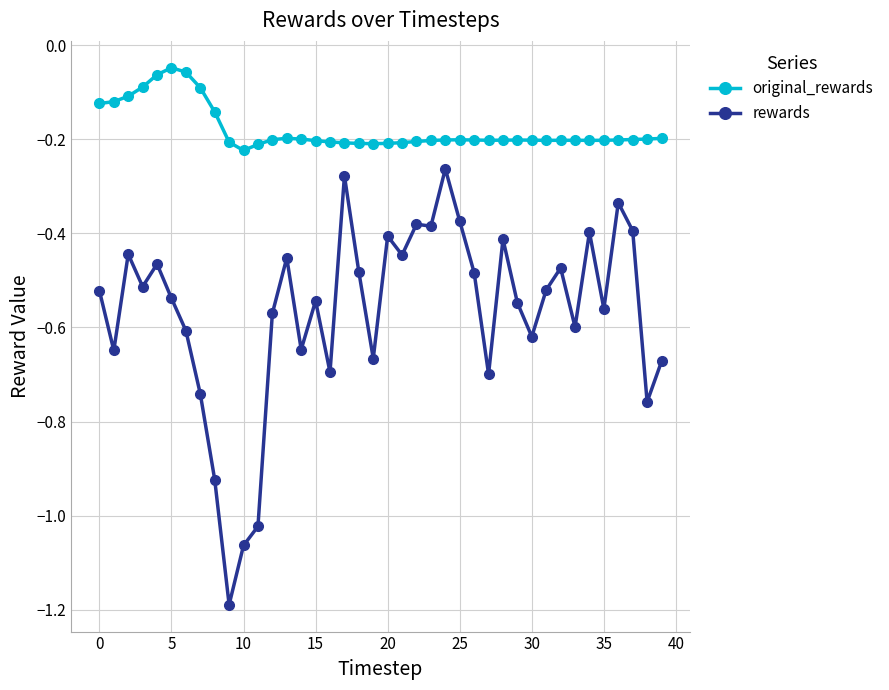

Which series has the widest spread of values?

rewards